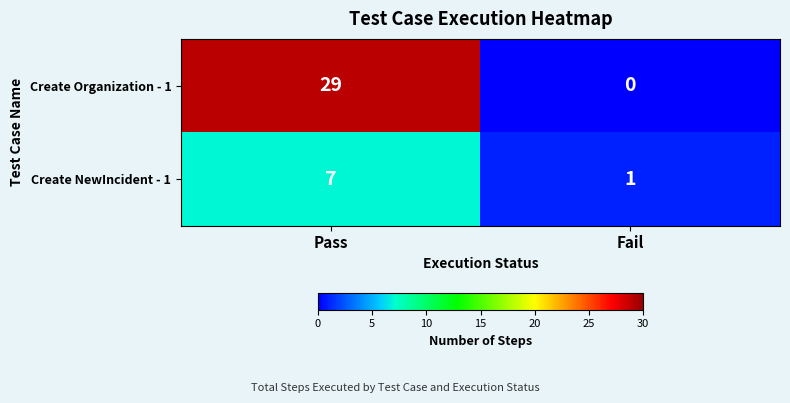

Where is Create Organization - 1 nearest to the value 14?

Fail